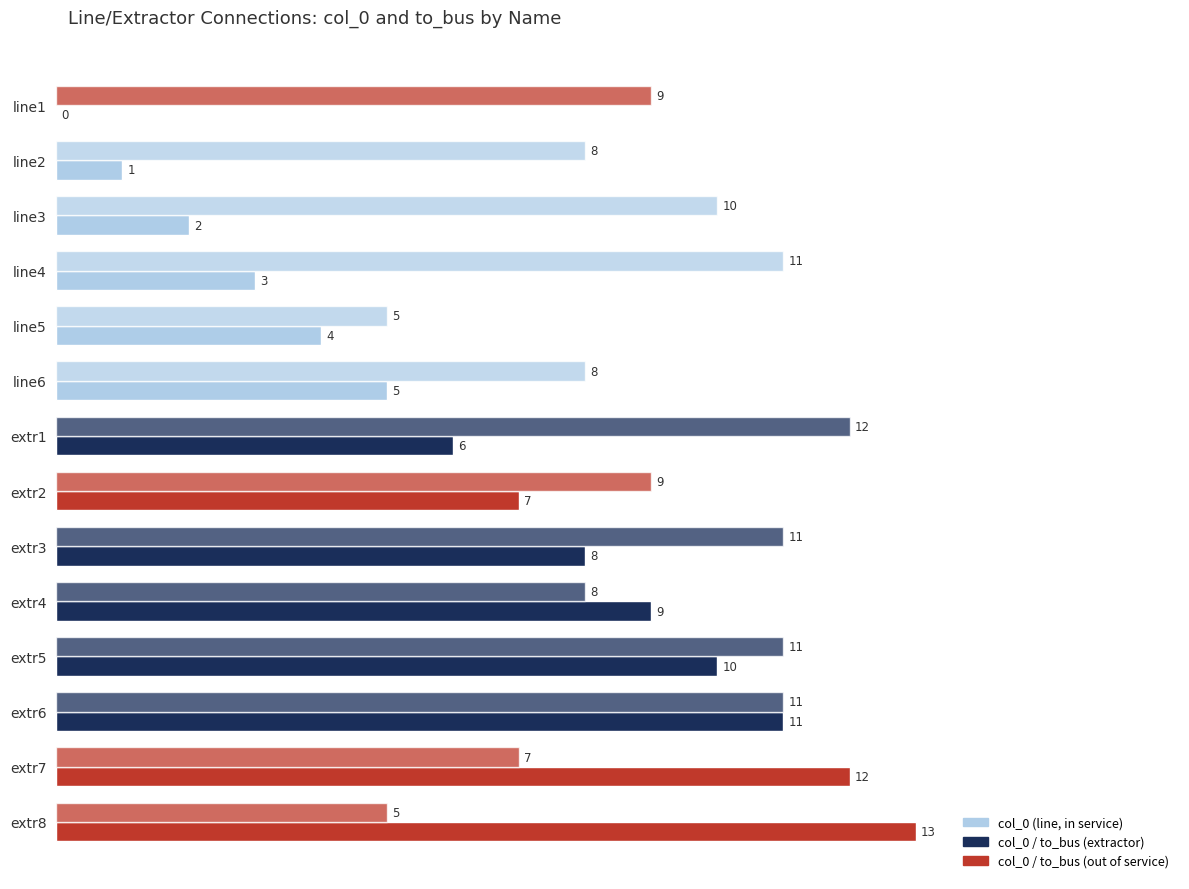

How many series are shown in this chart?

2